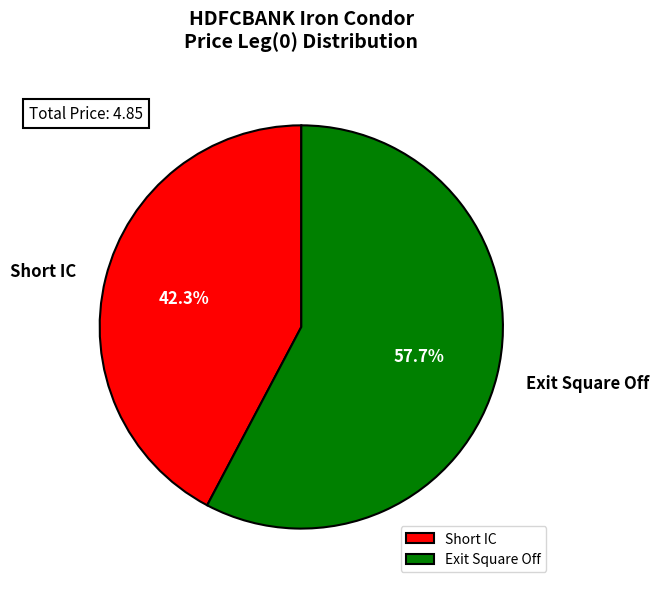

How much of the chart is everything except Exit Square Off?

42.3%